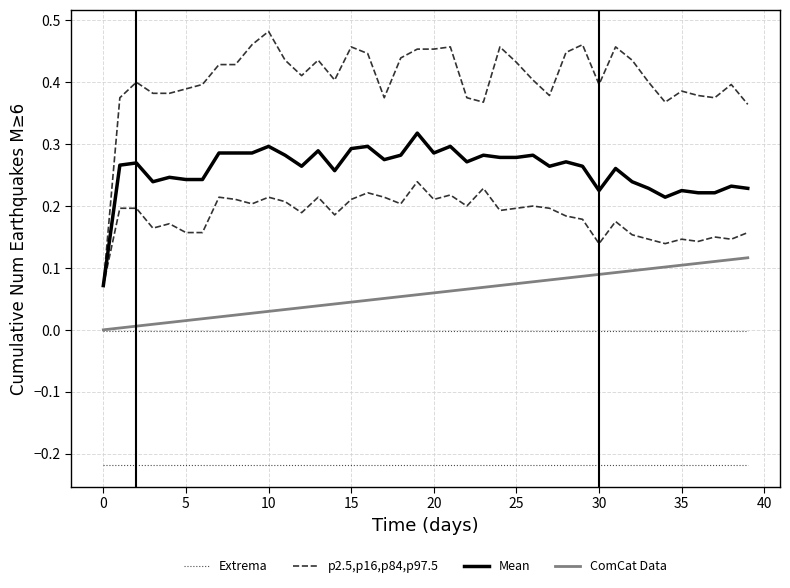

What is the average value of the Mean series?

0.3